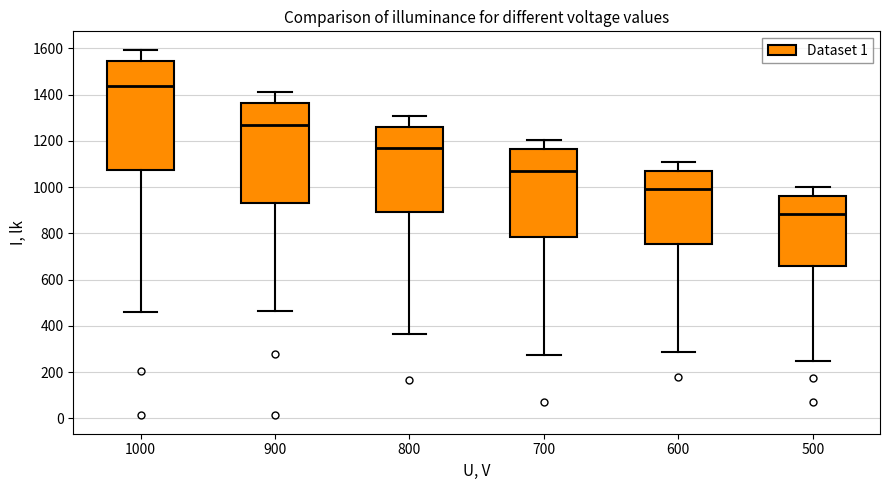

Where does the upper whisker of the box at x = 600 end on the y-axis? The values are not printed on the chart, so give them approximately, as read against the axis.

1100